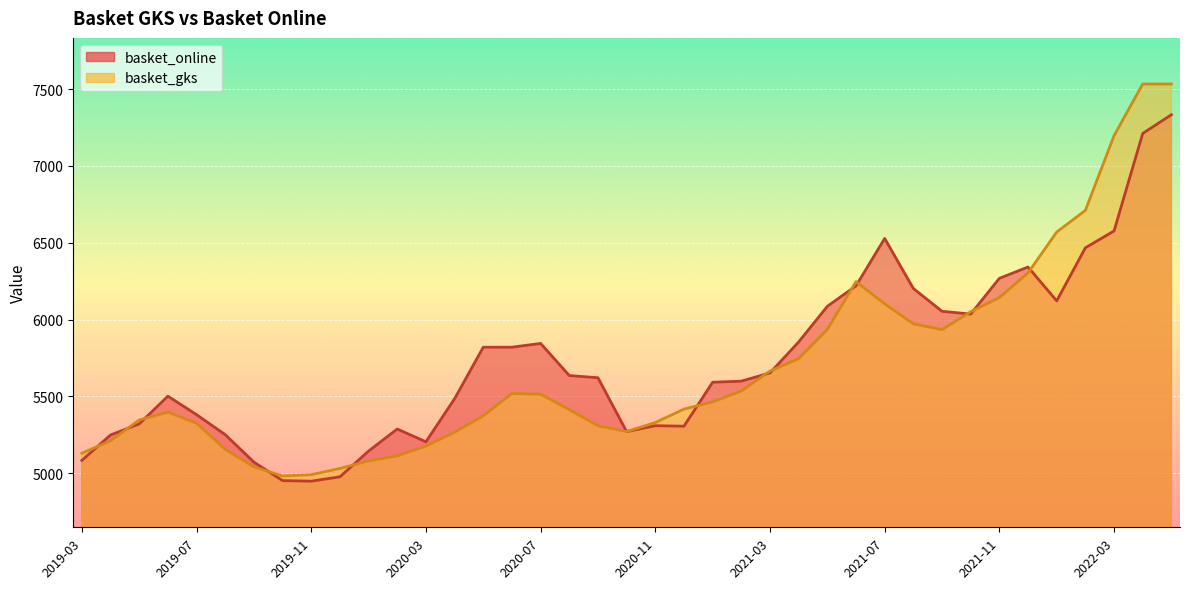

Which series has the largest total across all categories?

basket_online